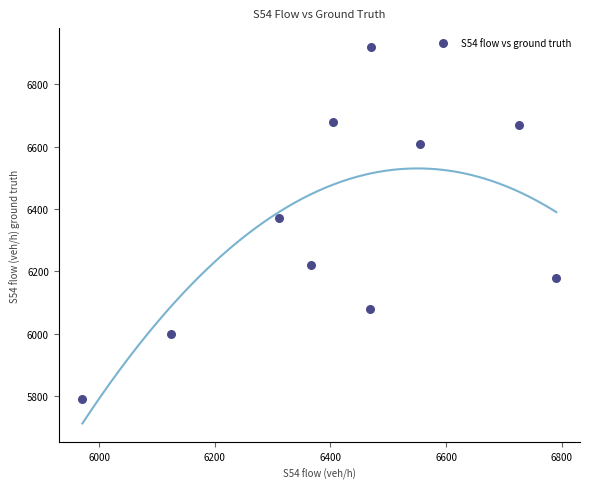

What is the average Y value?

6352.0